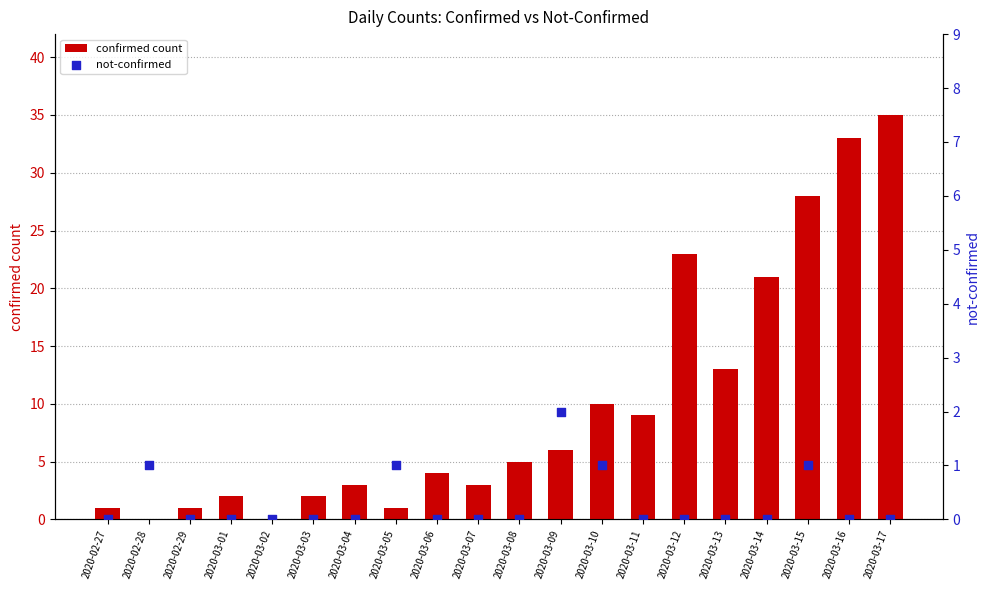

Which series contains the lowest Y value?

confirmed count